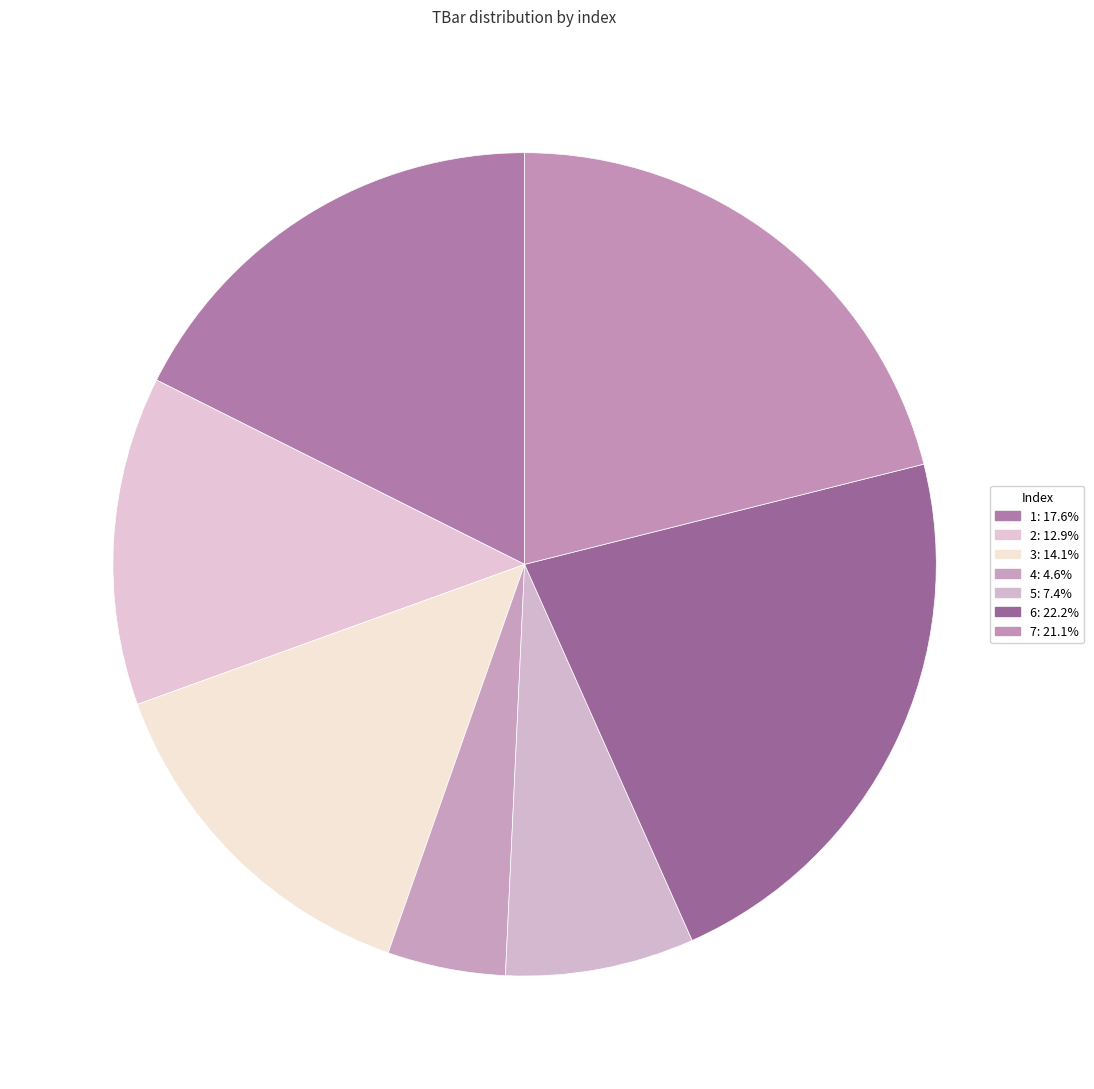

Rank the categories by value from lowest to highest.

4, 5, 2, 3, 1, 7, 6